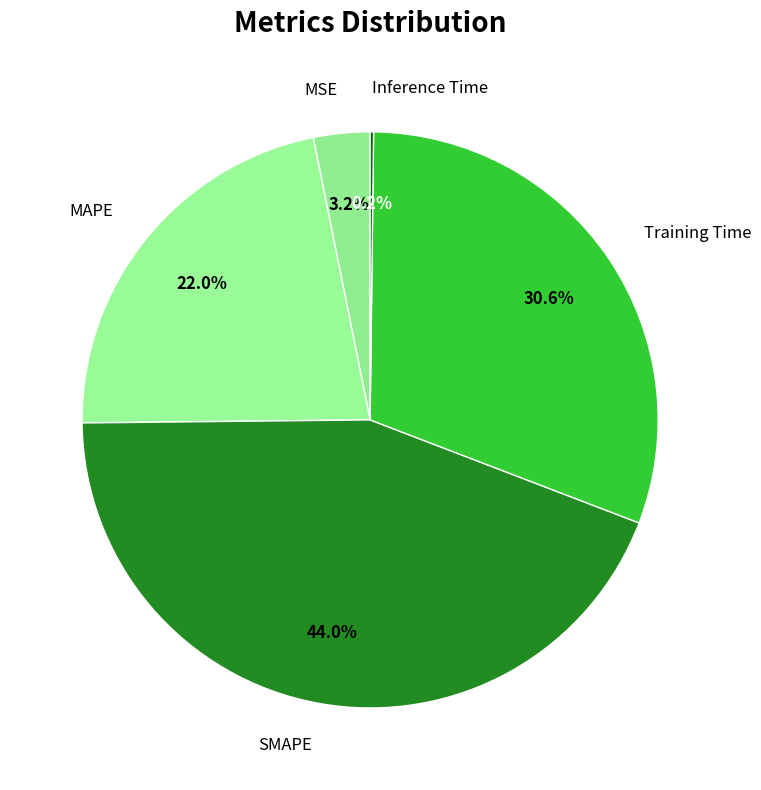

To the nearest percent, what portion does Training Time represent?

31%